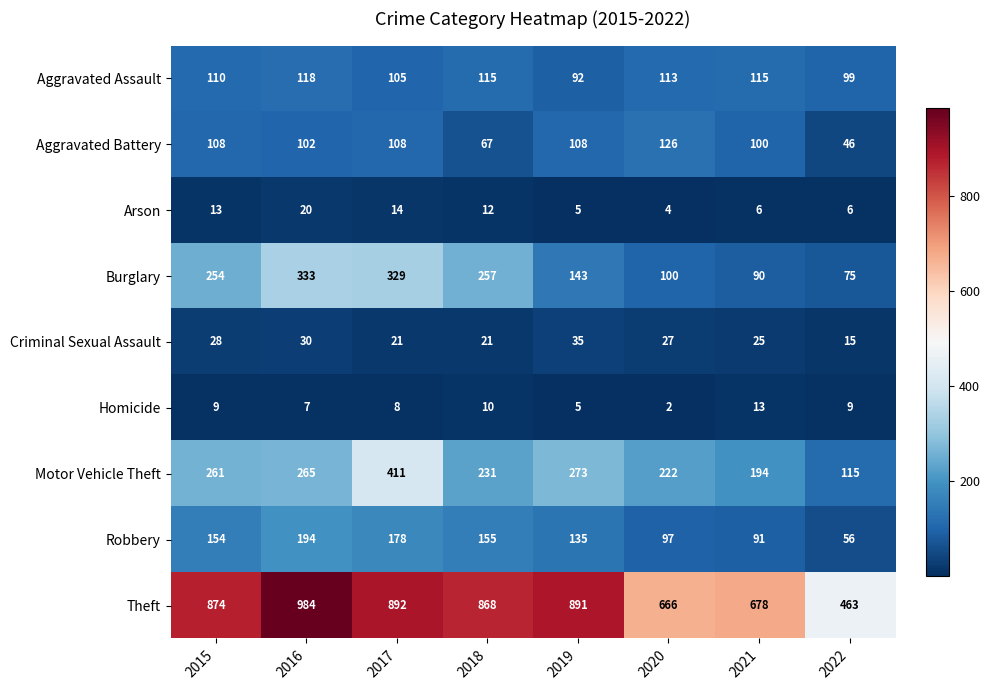

True or false: Aggravated Assault has a value of 105 at 2017.

True